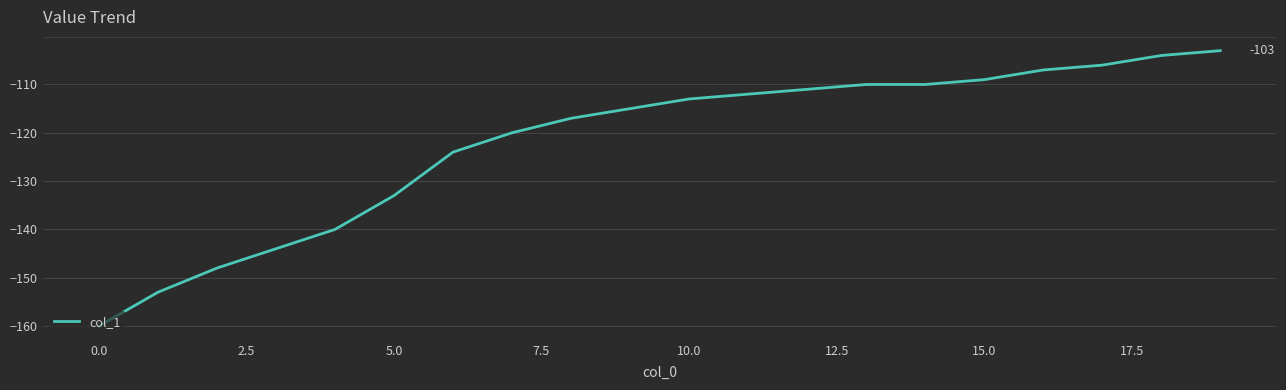

What is the greatest value displayed?

-103